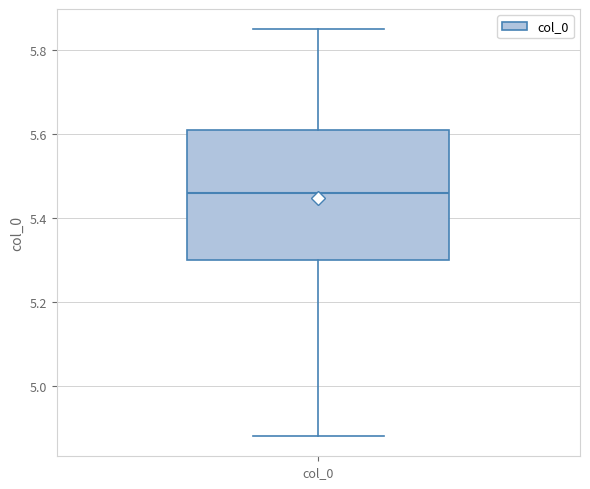

Transcribe this box plot: give where the median line is, the range the box spans, and where the two whiskers end, as read against the y-axis. The values are not printed on the chart, so give them approximately, as read against the axis.

median 5.46, box 5.30 to 5.62, whiskers 4.88 to 5.86